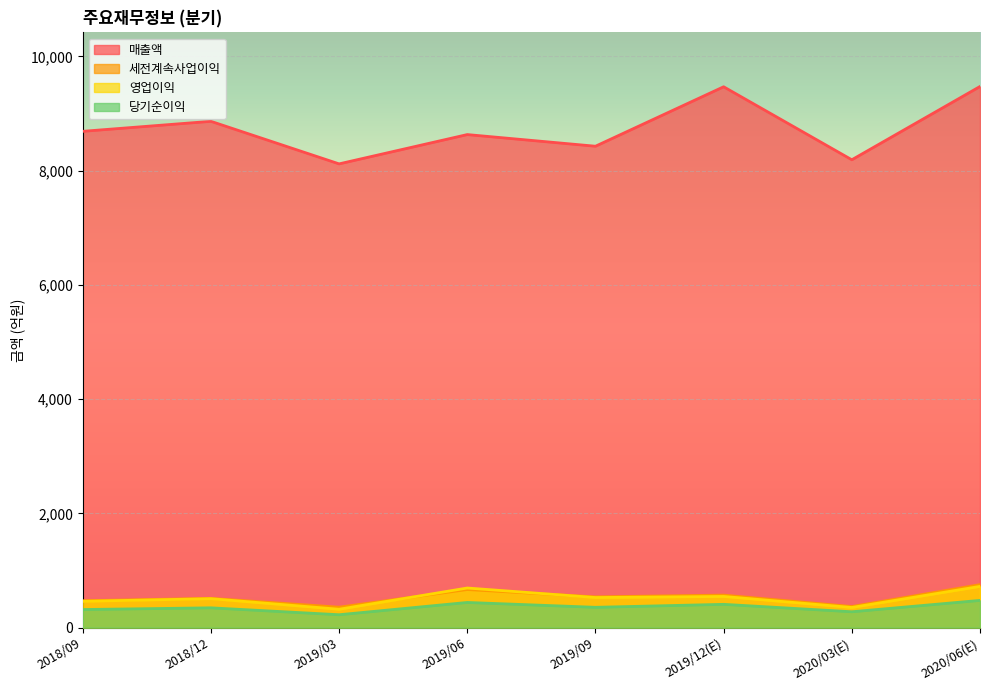

Where do 영업이익 and 세전계속사업이익 first cross each other?

2019/03 and 2019/06